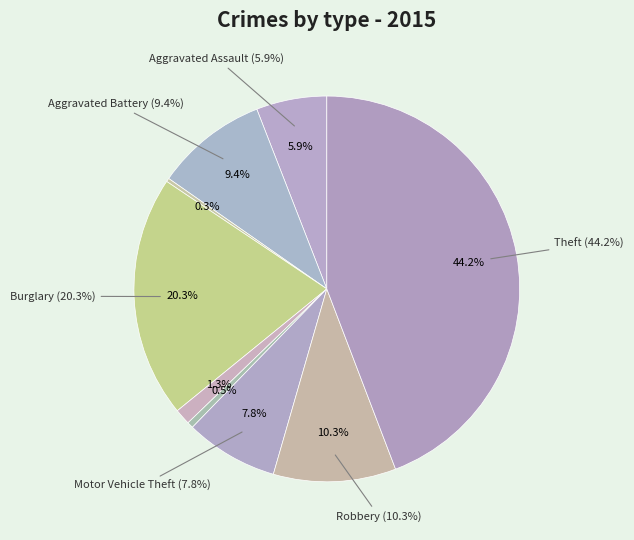

True or false: Theft accounts for 44% of the total.

True